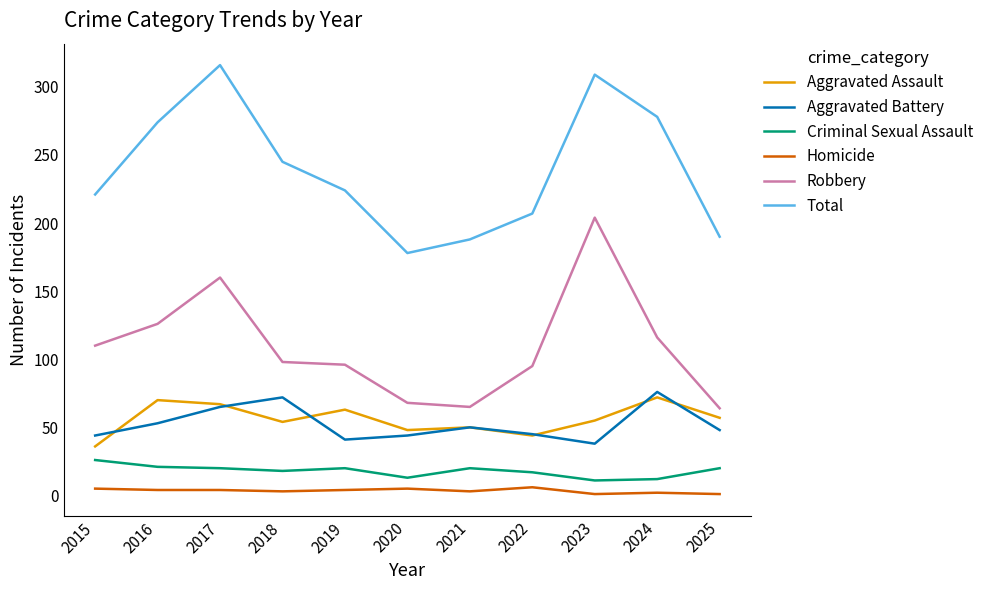

Is the value of Aggravated Battery at 2022 greater than the value of Aggravated Assault at 2025?

No